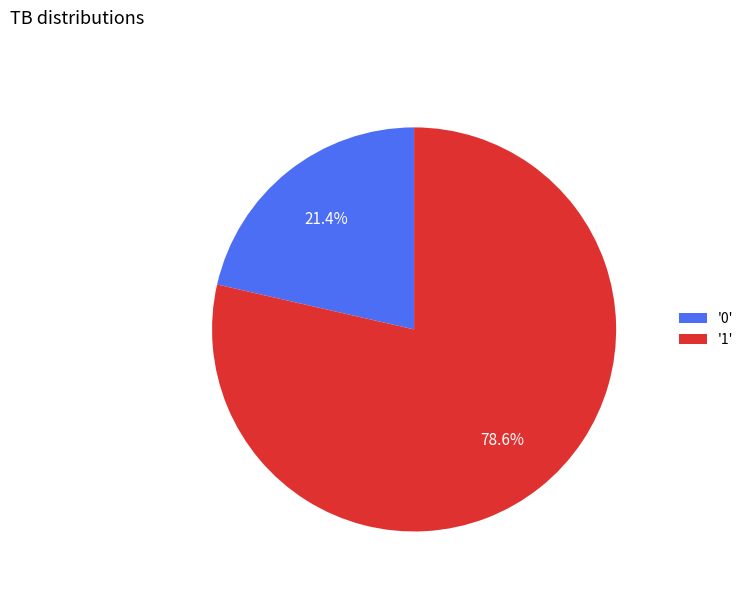

Is there a majority slice in this chart?

Yes